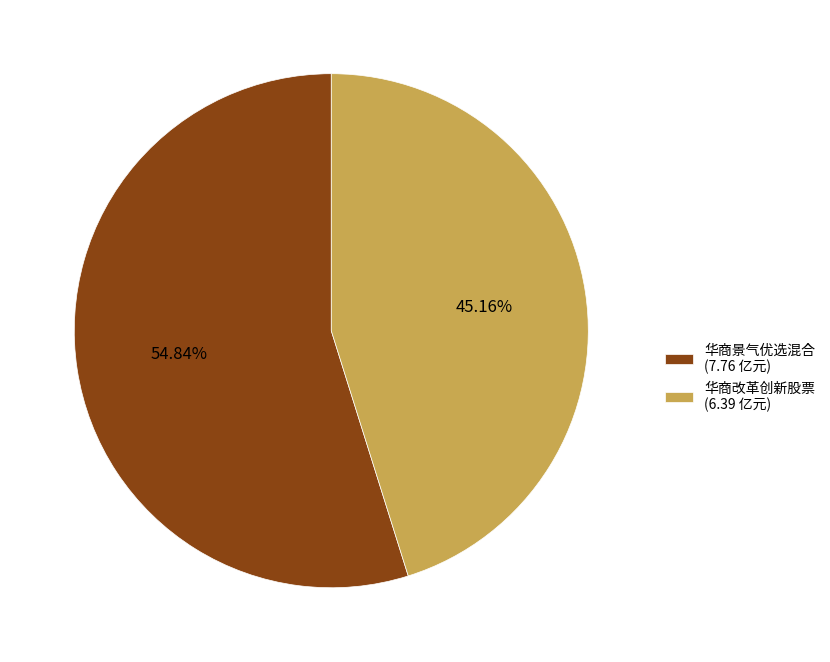

What is the ratio of the value at 华商改革创新股票 (6.39 亿元) to the value at 华商景气优选混合 (7.76 亿元)?

0.8